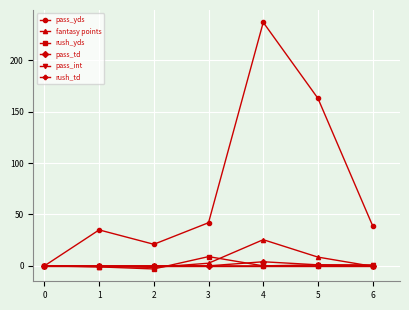

At which category is the sum across all series the highest?

4